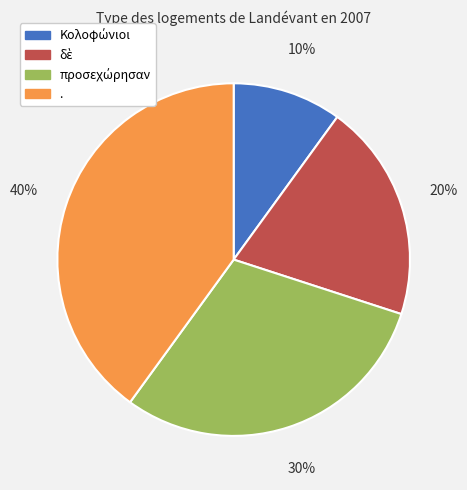

Does . account for over 50% of the chart?

No